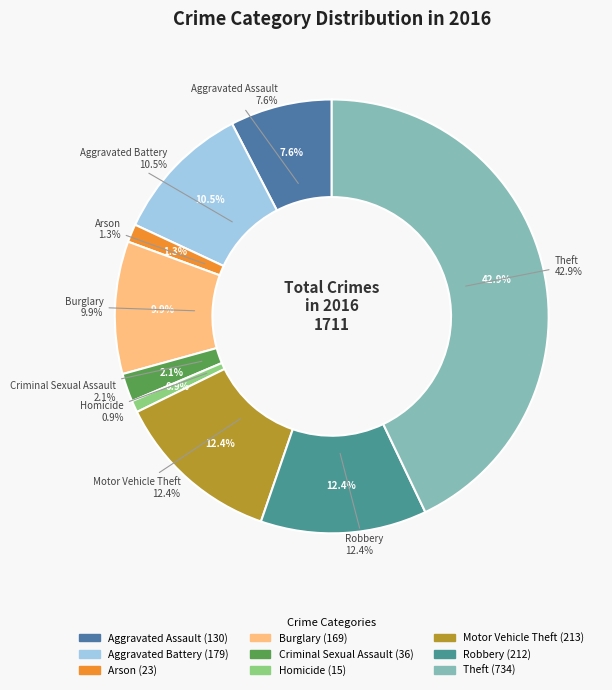

What percentage is the Arson slice, to the nearest percent?

1%